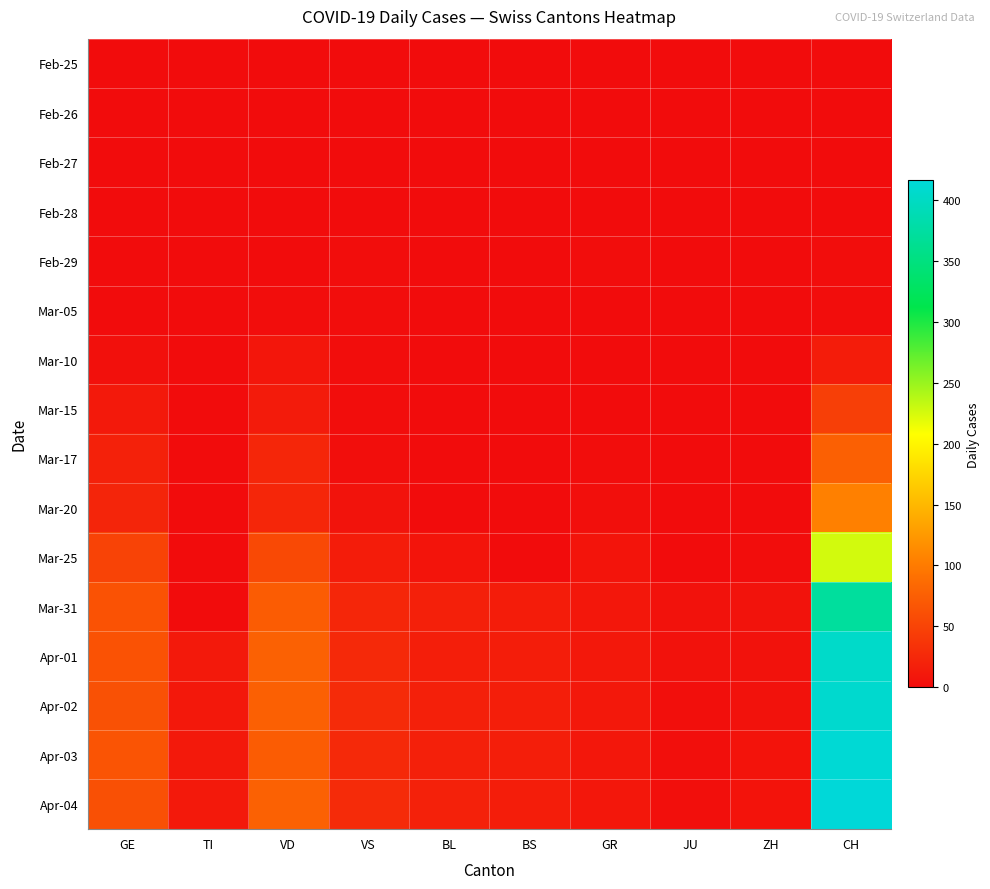

How many series are shown in this chart?

16